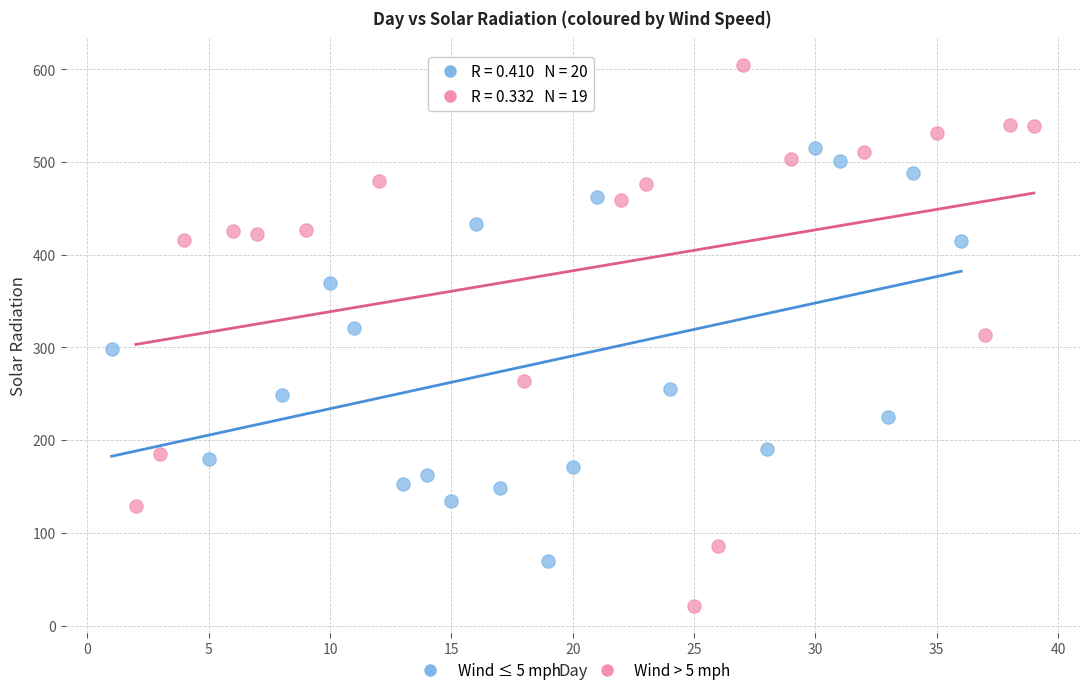

Which series has the widest spread of Y values?

Wind > 5 mph